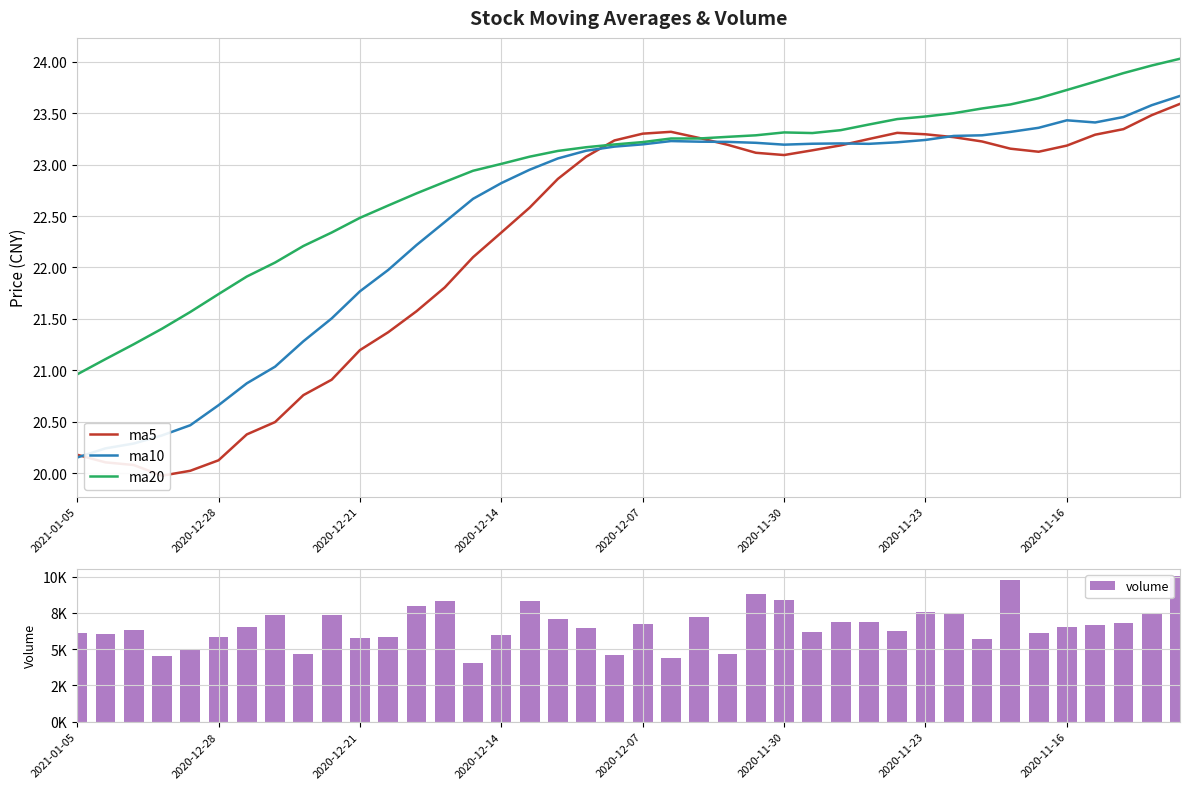

The value of volume at 16 is 5075.6. True or false?

False